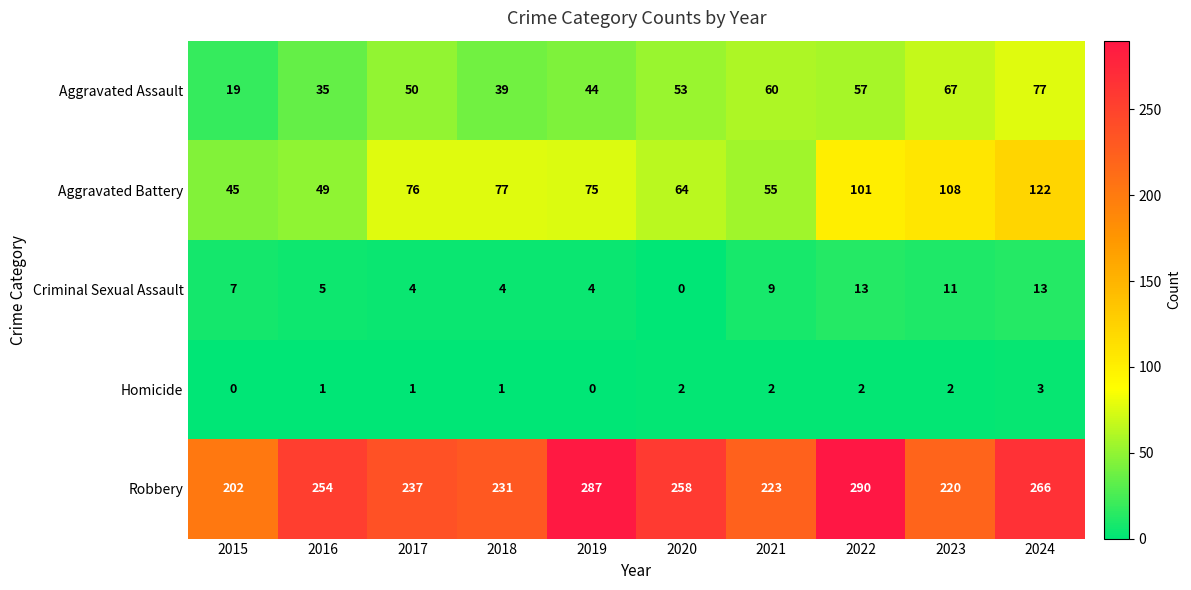

Which series has the largest total across all categories?

Robbery